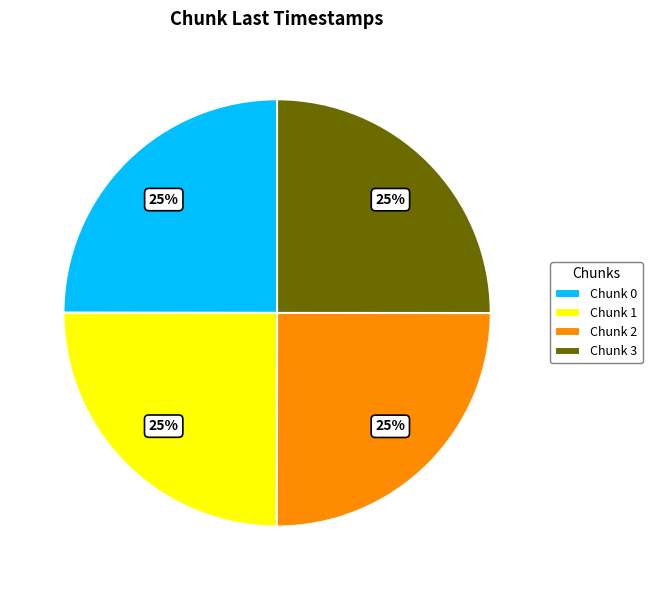

To the nearest percent, what portion does Chunk 1 represent?

25%